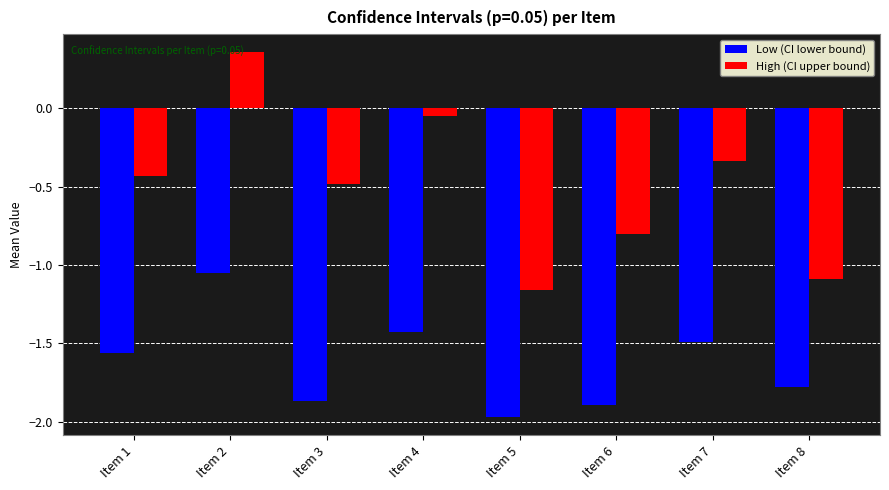

Is the value of High (CI upper bound) at Item 2 greater than the value of Low (CI lower bound) at Item 5?

Yes